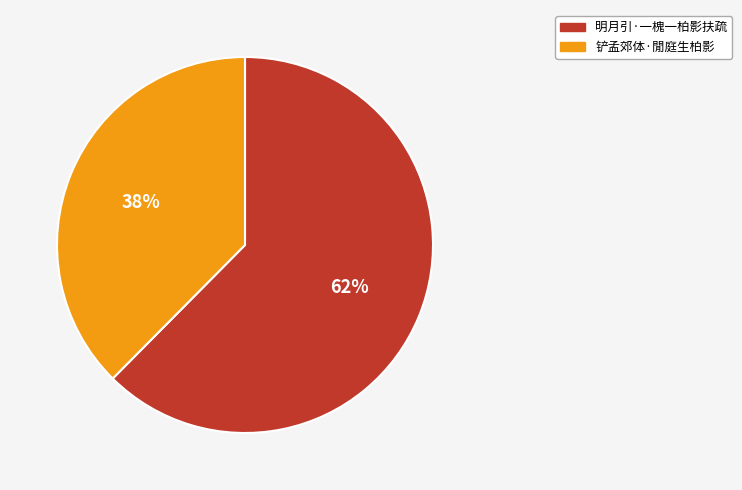

Which has a higher value, 明月引·一槐一柏影扶疏 or 铲孟郊体·閒庭生柏影?

明月引·一槐一柏影扶疏